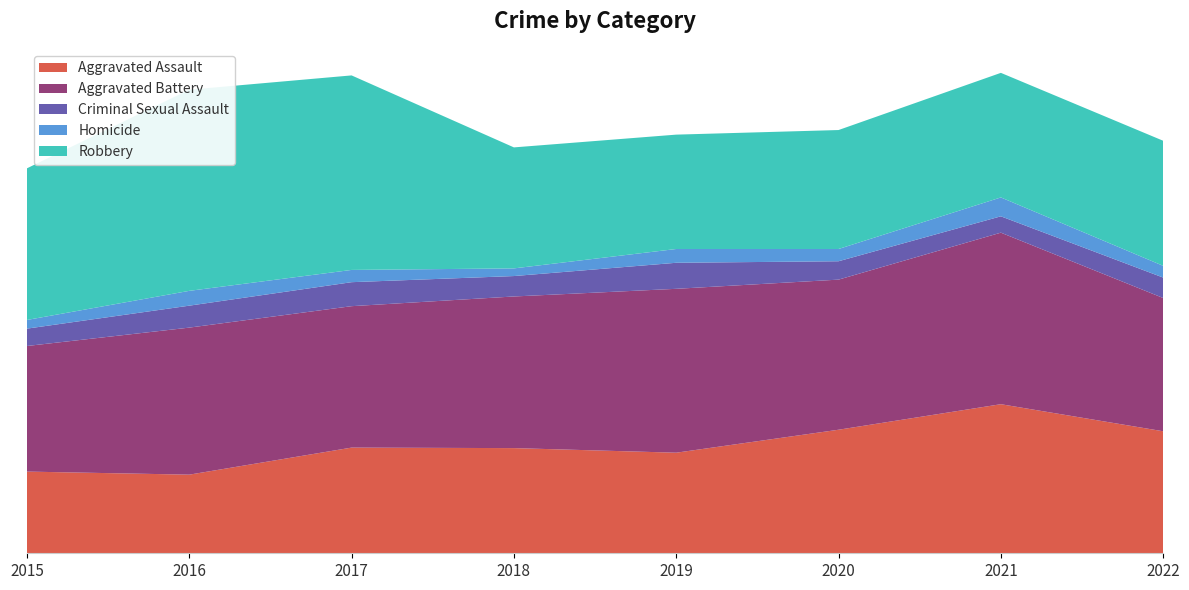

Reading left to right, list all the values displayed in this chart.

Aggravated Assault: 160	154	207	206	197	242	292	239
Aggravated Battery: 246	288	277	297	321	294	336	261
Criminal Sexual Assault: 34	43	47	40	51	36	32	40
Homicide: 17	29	24	15	27	24	37	23
Robbery: 297	394	381	237	224	233	244	245